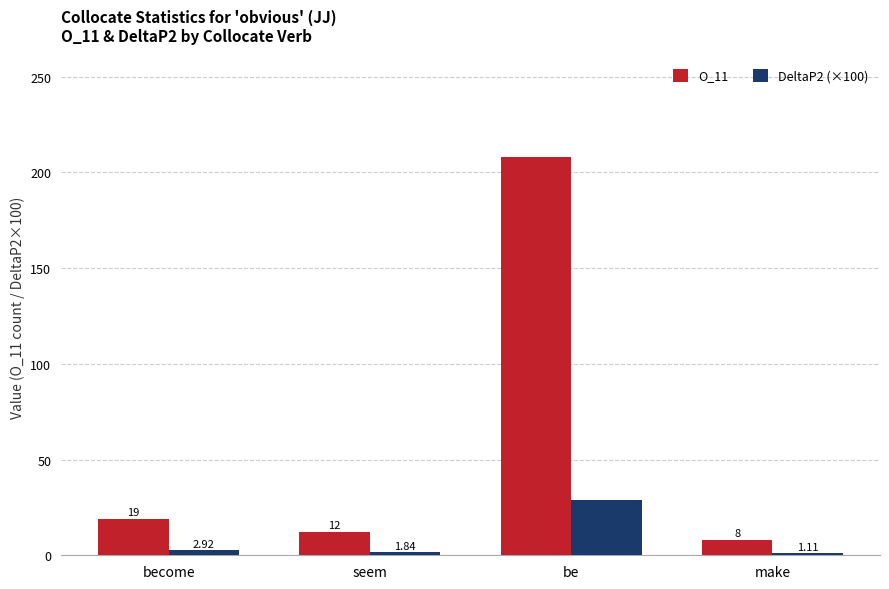

What is the sum of all O_11 values?

247.0